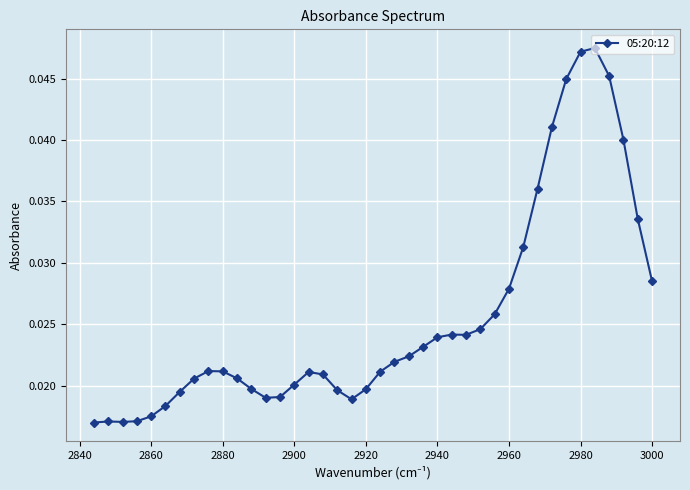

How many values are between 0 and 1?

40